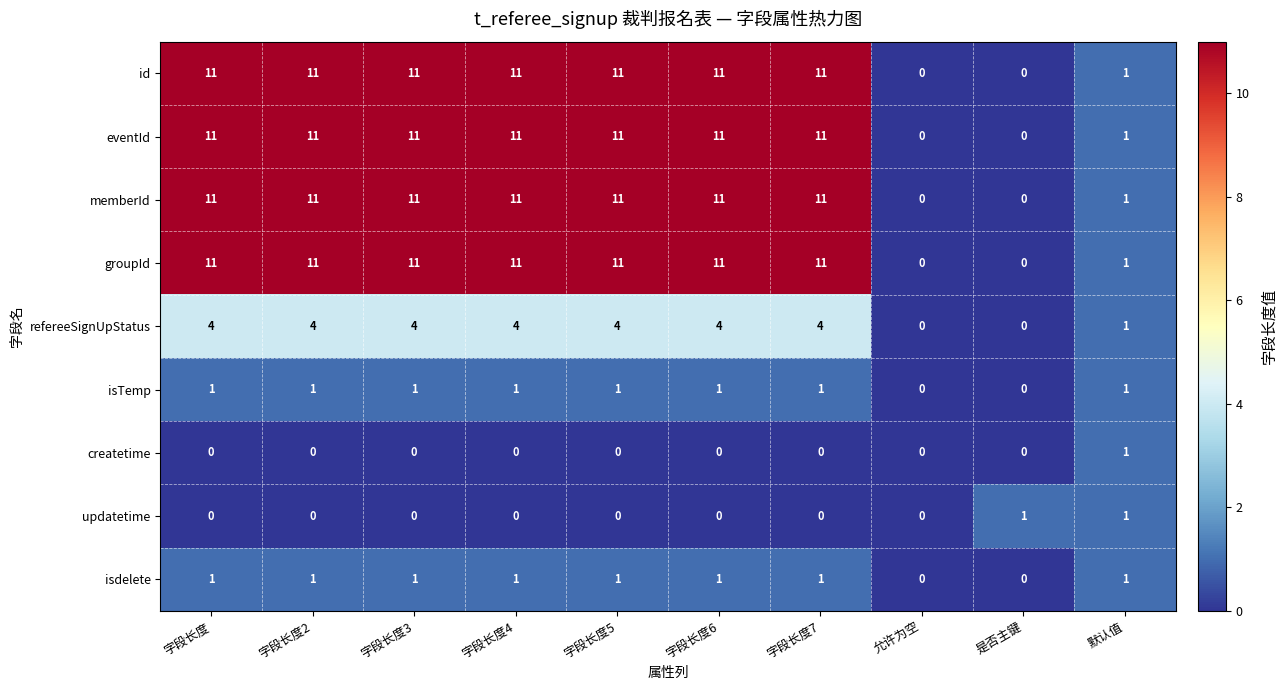

What is the sum of all isTemp values?

8